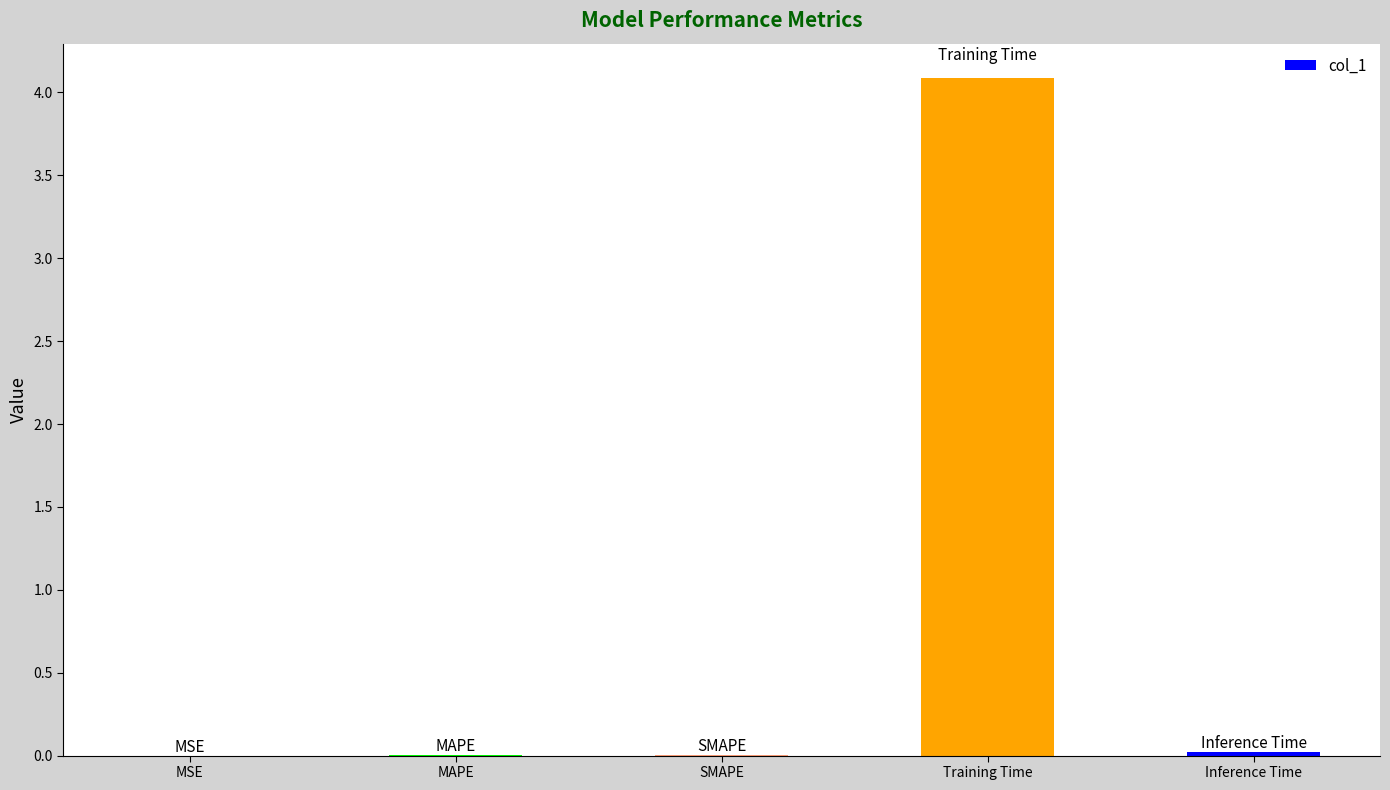

At which category does the chart reach its peak across all series?

Training Time